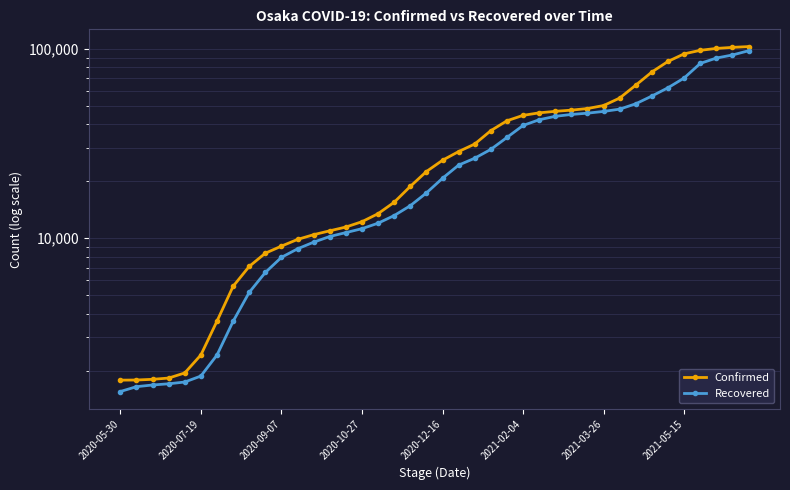

What is the sum of the Confirmed values at 31 and 36?

153270